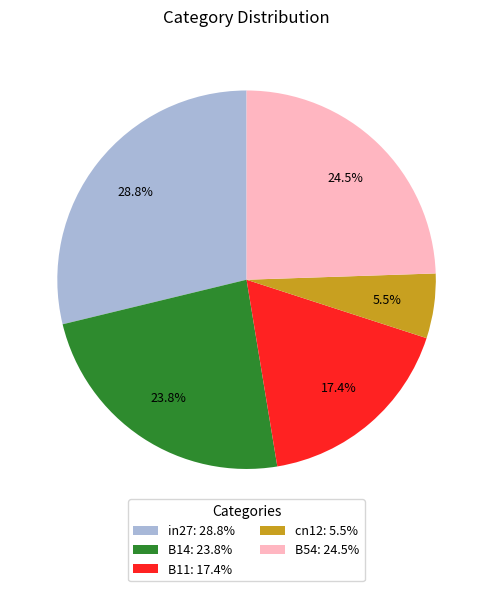

To the nearest percent, what is the combined percentage of B54 and B11?

42%